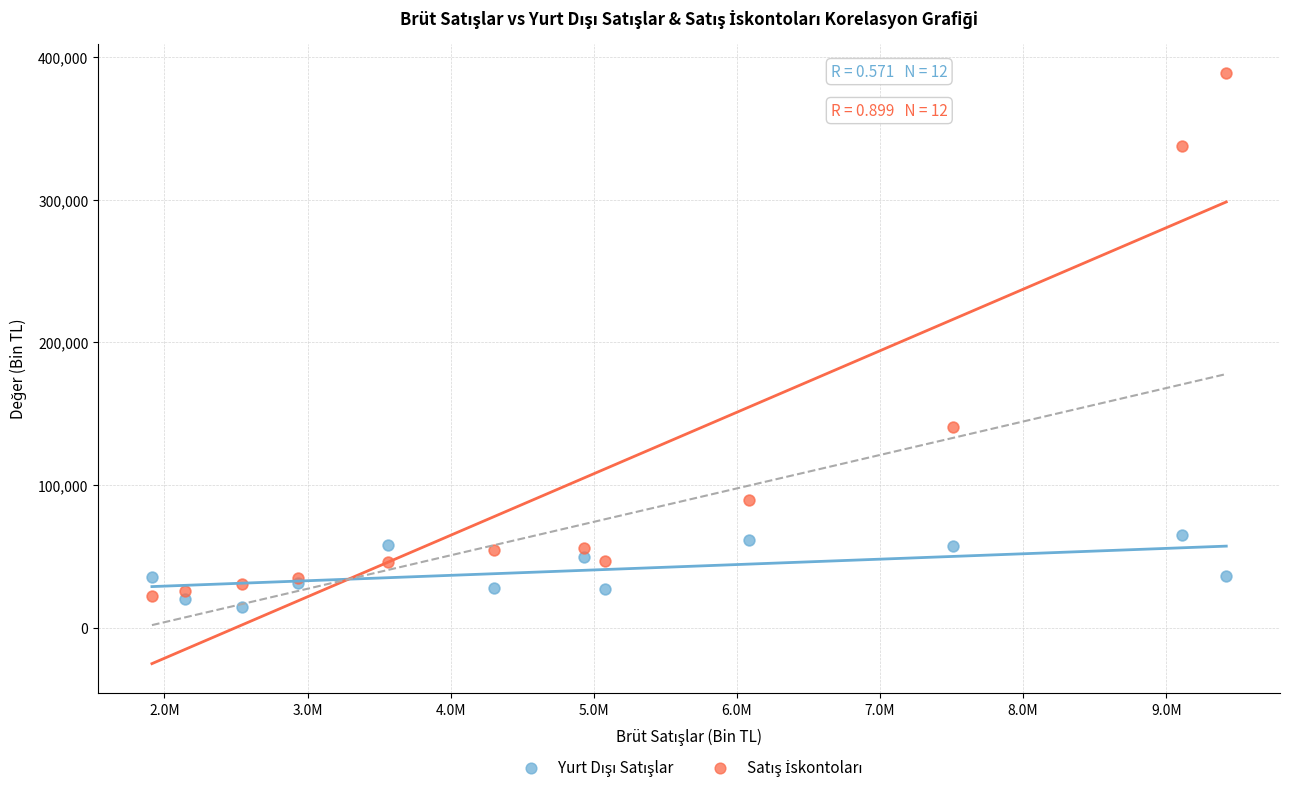

What is the X range (max minus min) for the scatter plot?

7506477.3